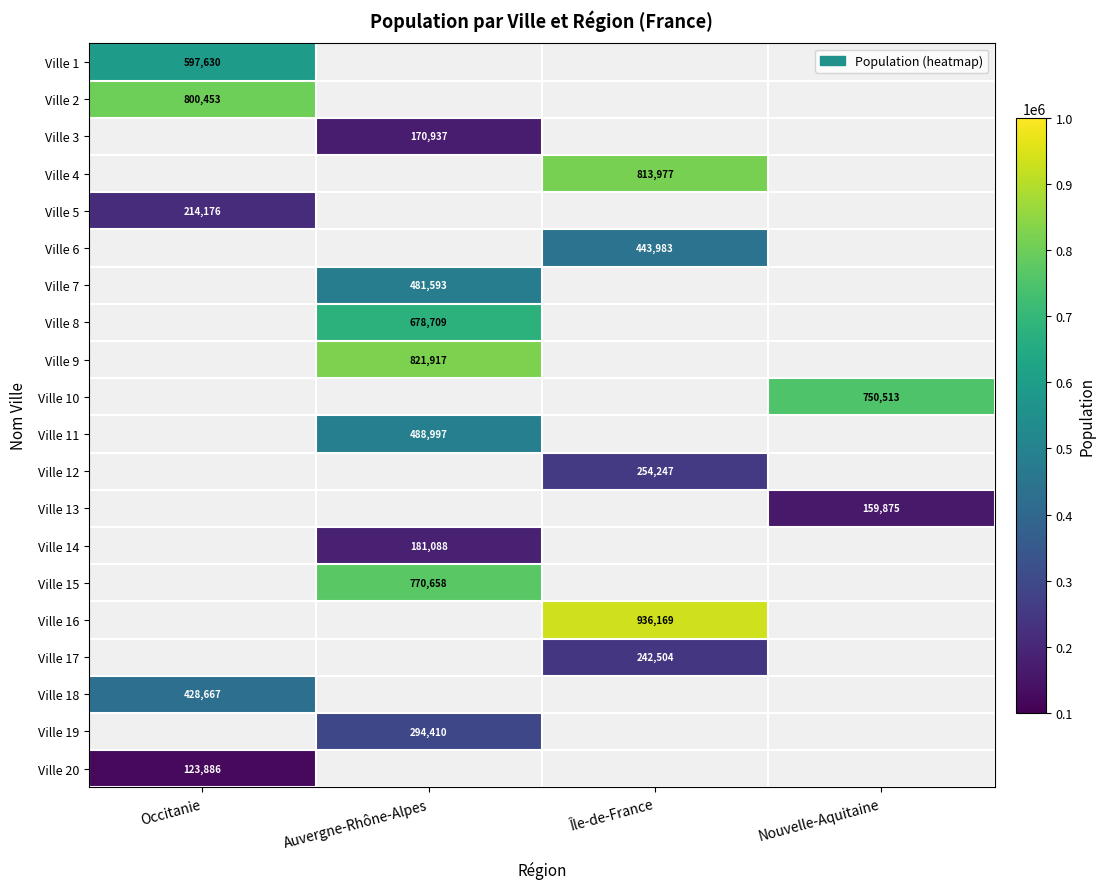

The value of Ville 9 at Auvergne-Rhône-Alpes is 1445604. True or false?

False